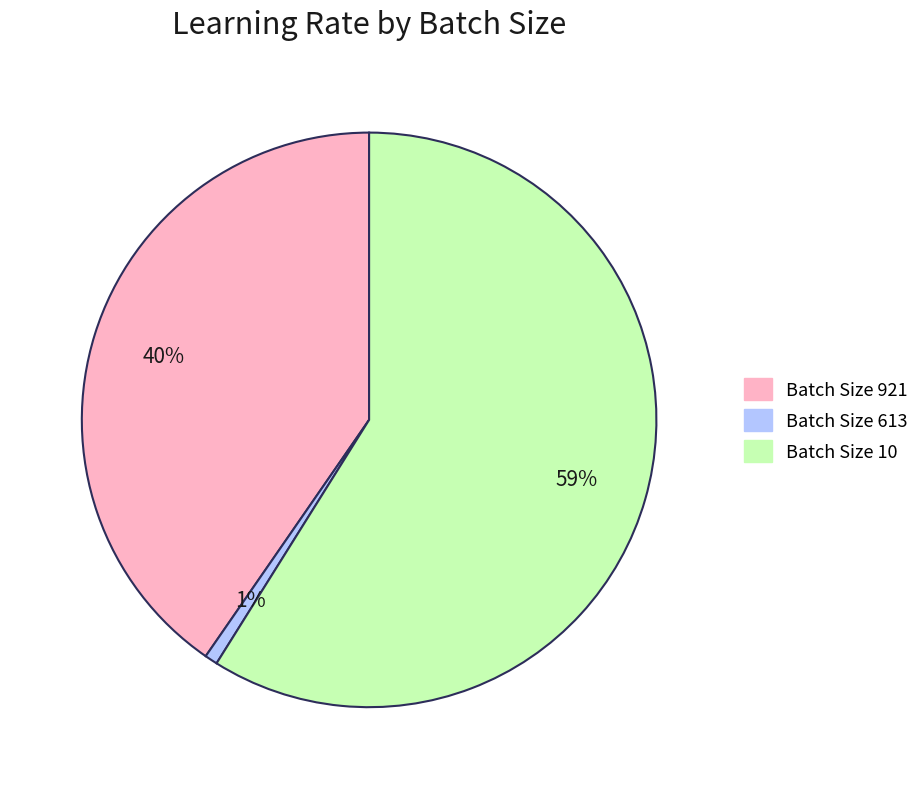

Count the number of slices in the pie.

3